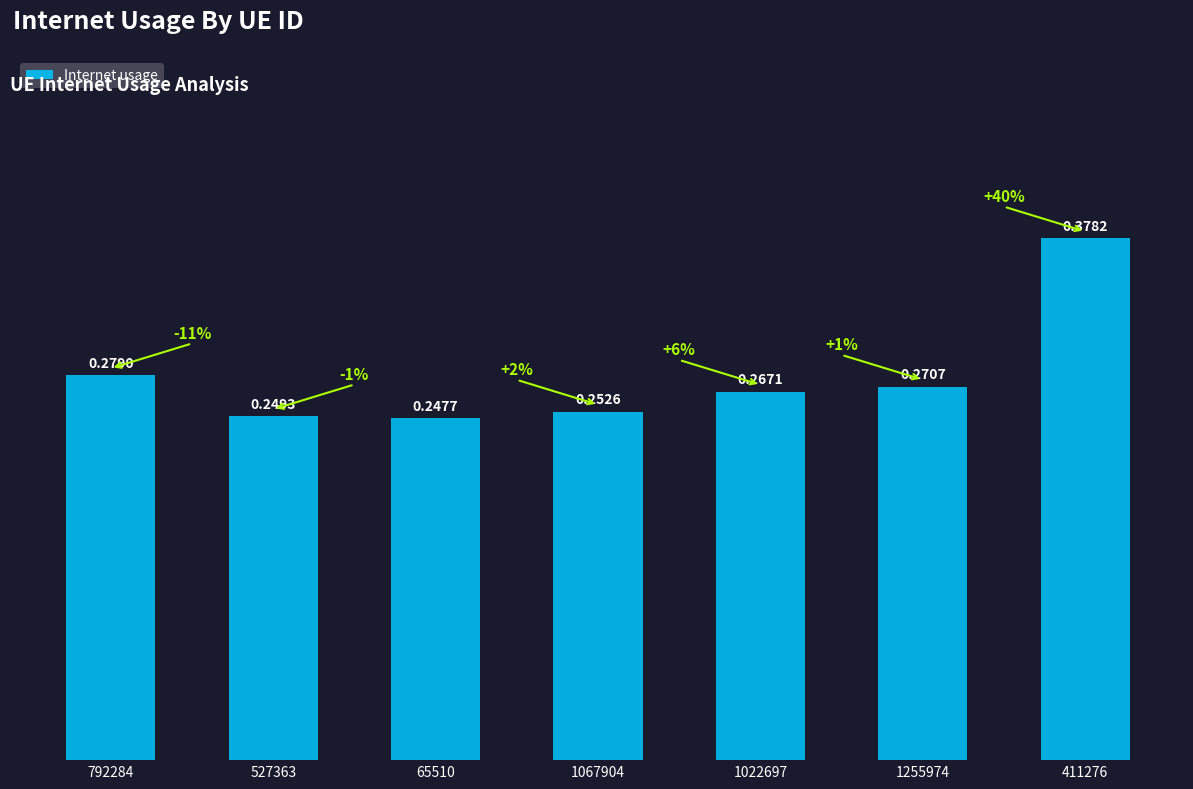

List the labels in order of value, largest first.

411276, 792284, 1255974, 1022697, 1067904, 527363, 65510